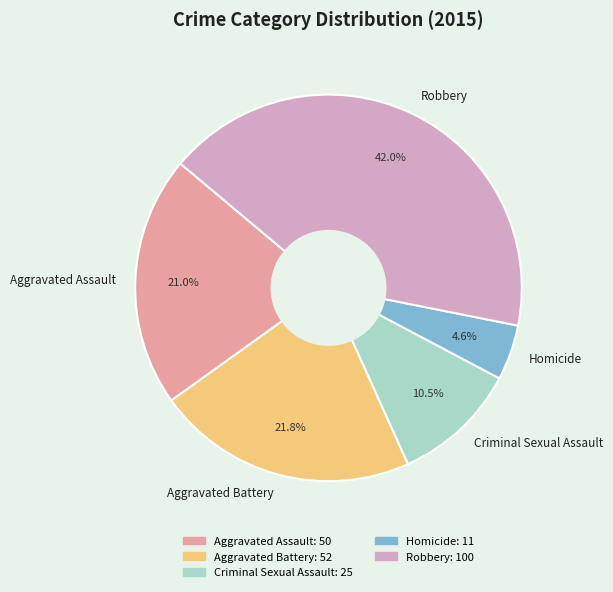

What is the ratio of the value at Criminal Sexual Assault to the value at Aggravated Assault?

0.5